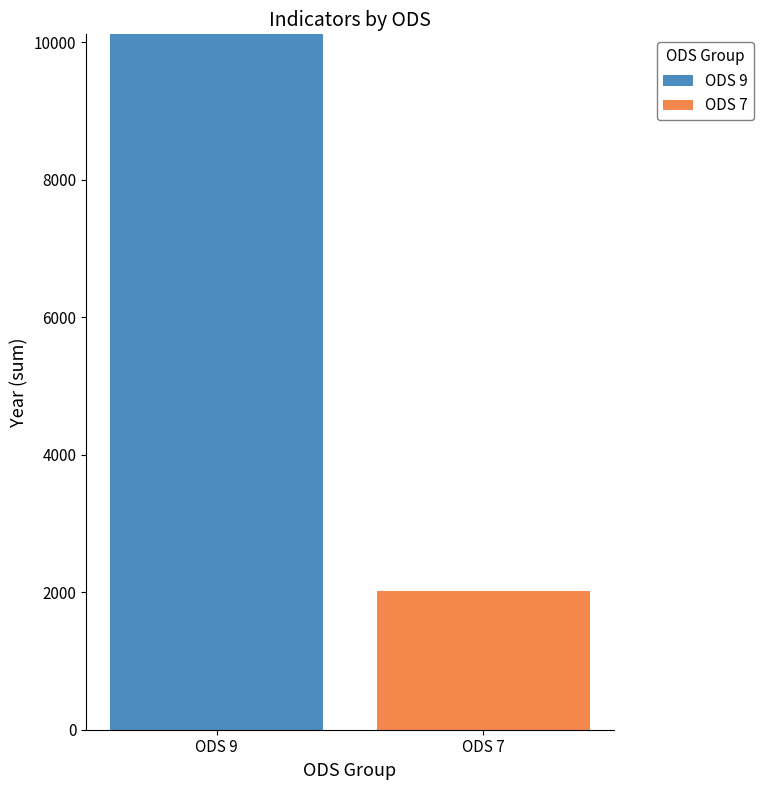

Which category has the highest value in the ODS 9 series?

ODS 9